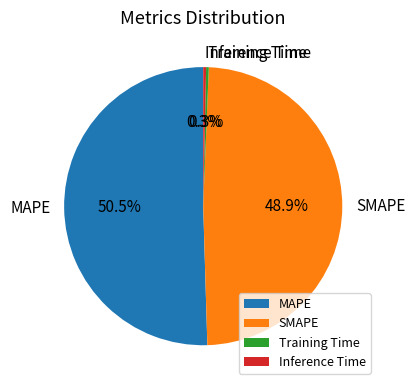

Is the sum of Inference Time and SMAPE greater than half?

No